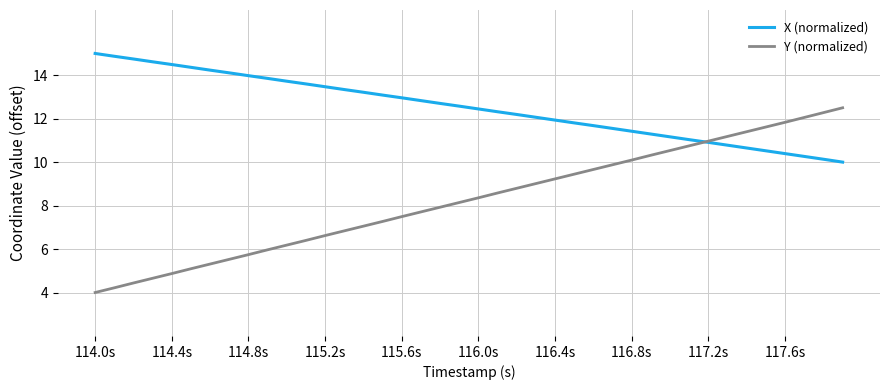

Rank the series by their average value, from highest to lowest.

X (normalized), Y (normalized)